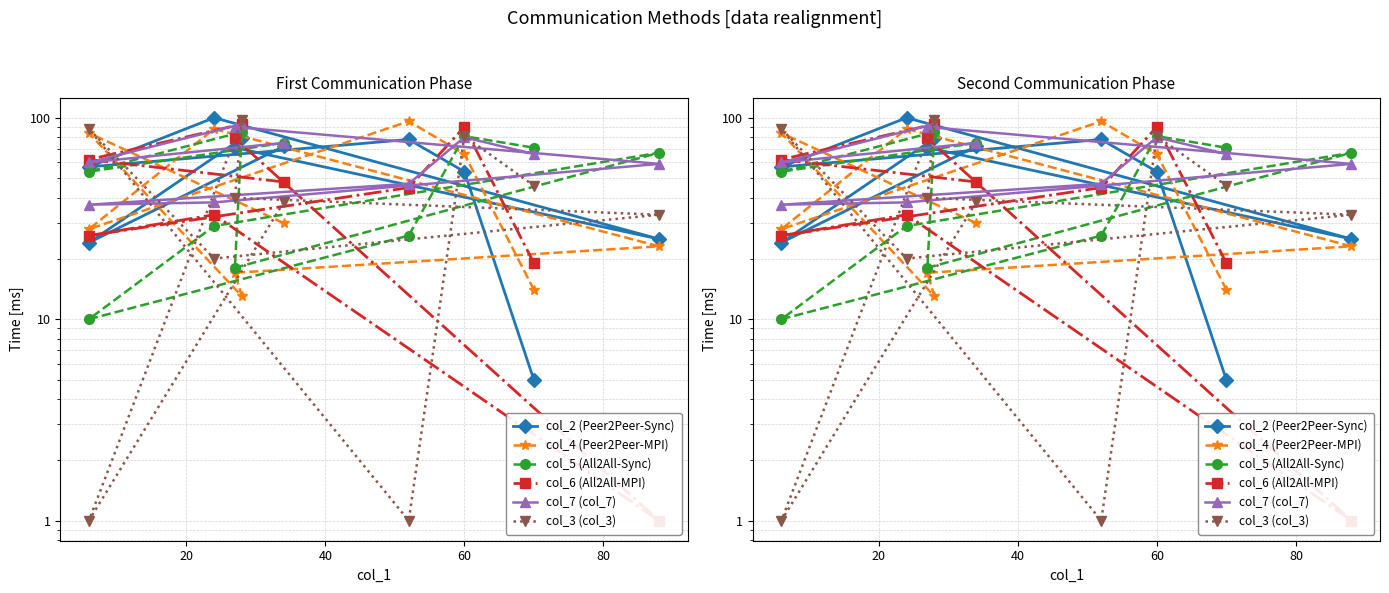

What is the total value across all series at 20?

285